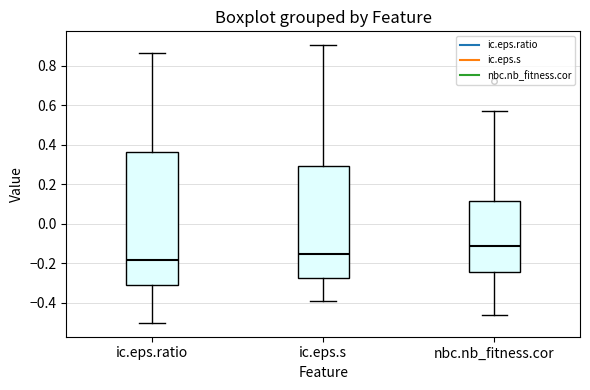

Where is the upper edge of the box for ic.eps.ratio on the y-axis? The values are not printed on the chart, so give them approximately, as read against the axis.

0.36